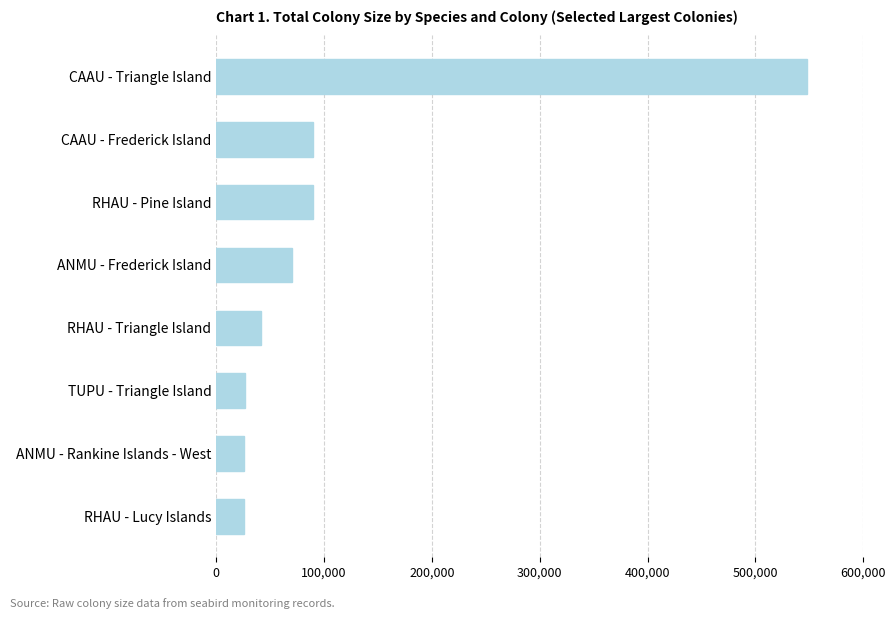

Approximately how many times larger is the value at ANMU - Rankine Islands - West compared to TUPU - Triangle Island?

1.0